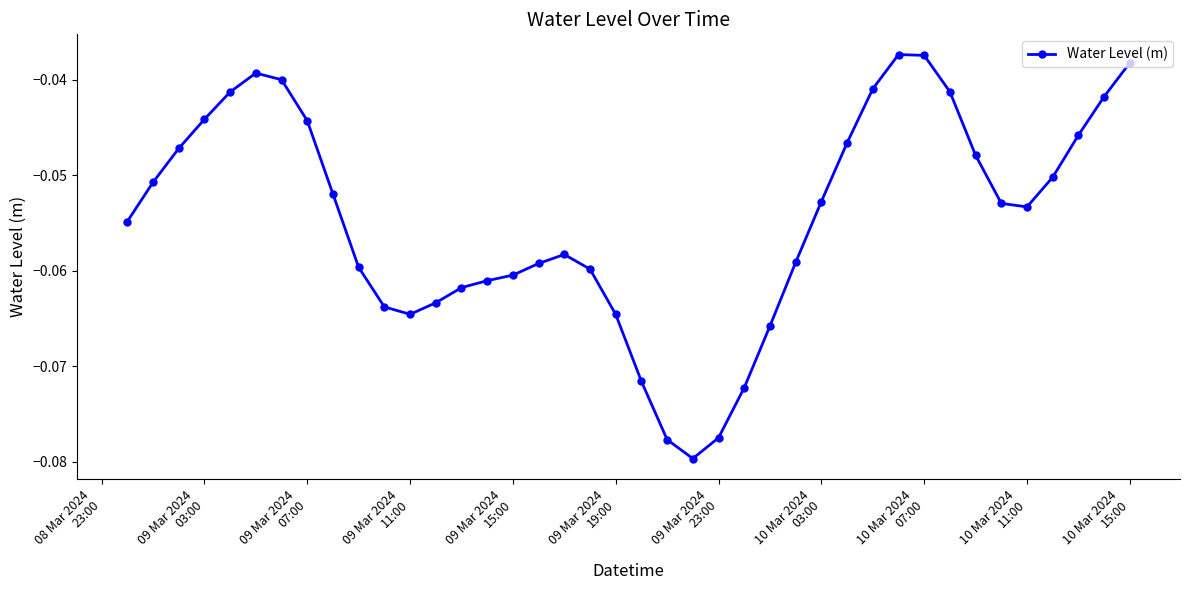

What is the value of the 10th point from the left?

-0.1